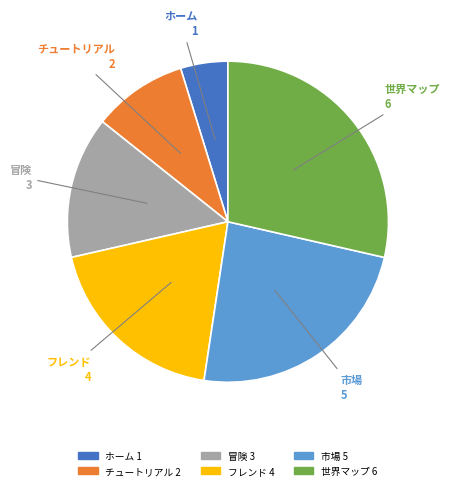

How many slices are in this pie chart?

6